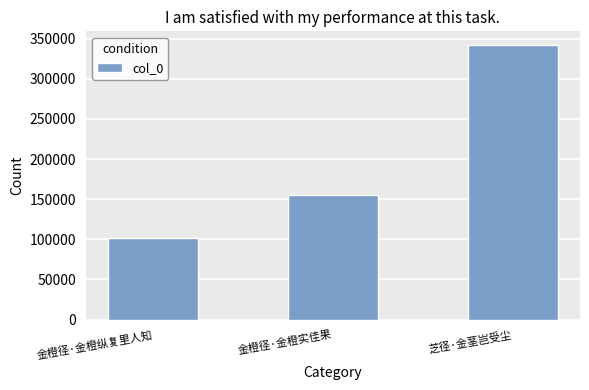

What is the label of the 2nd bar from the left?

金橙径·金橙实佳果